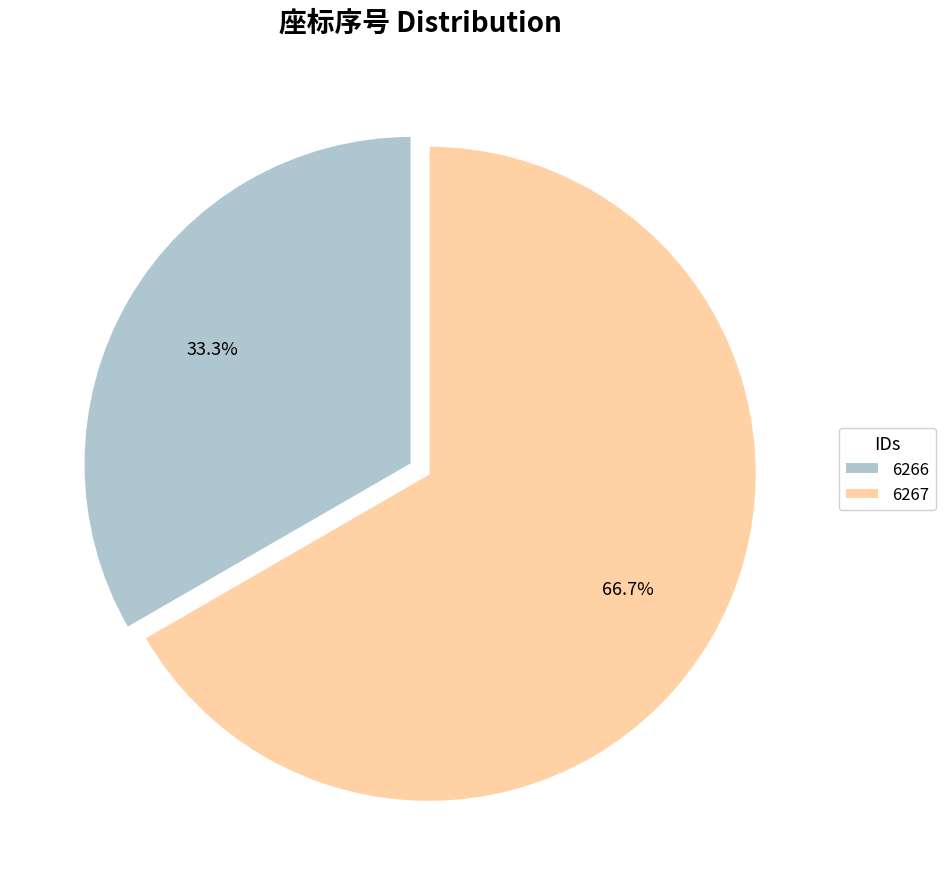

How many slices are in this pie chart?

2